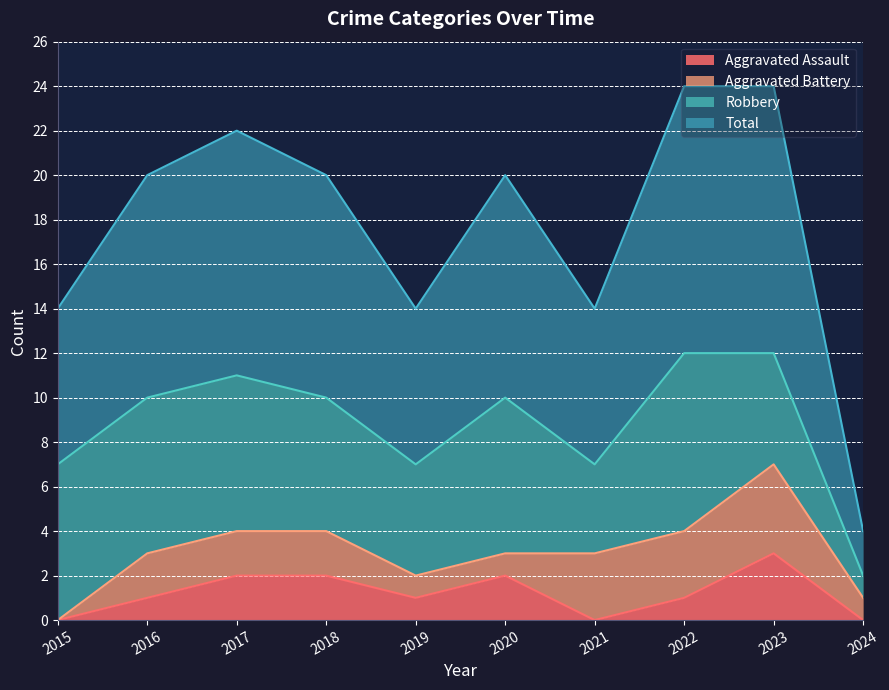

At which label does Aggravated Assault first exceed 1?

2017